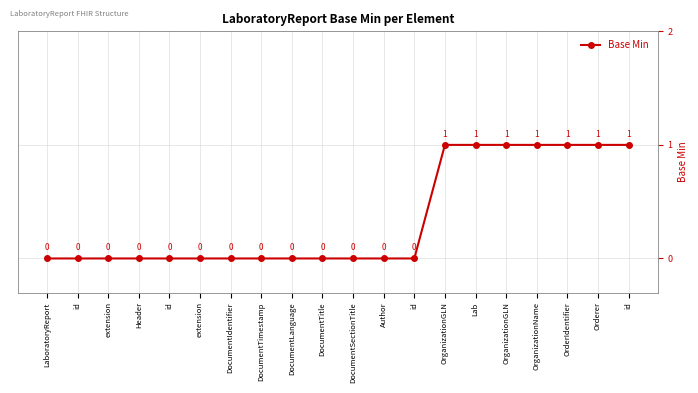

How many values exceed 0?

7